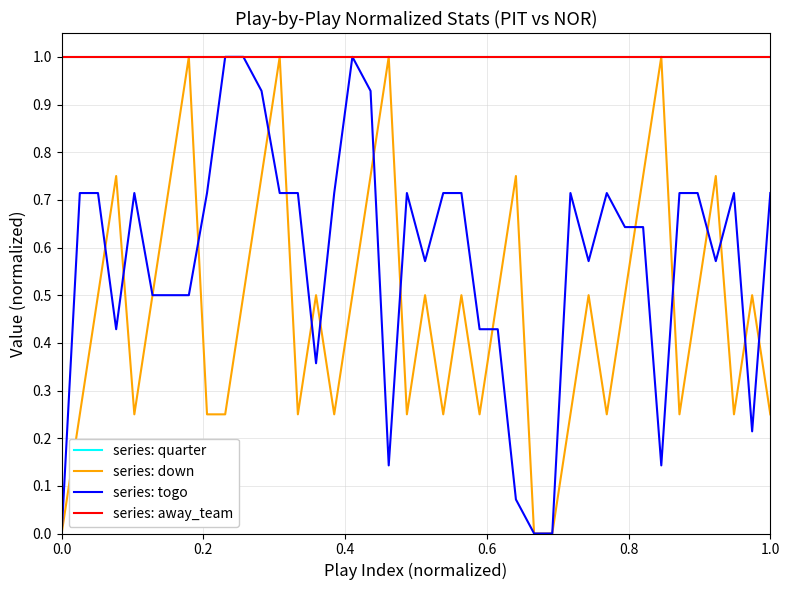

At how many categories does at least one series exceed 0?

40